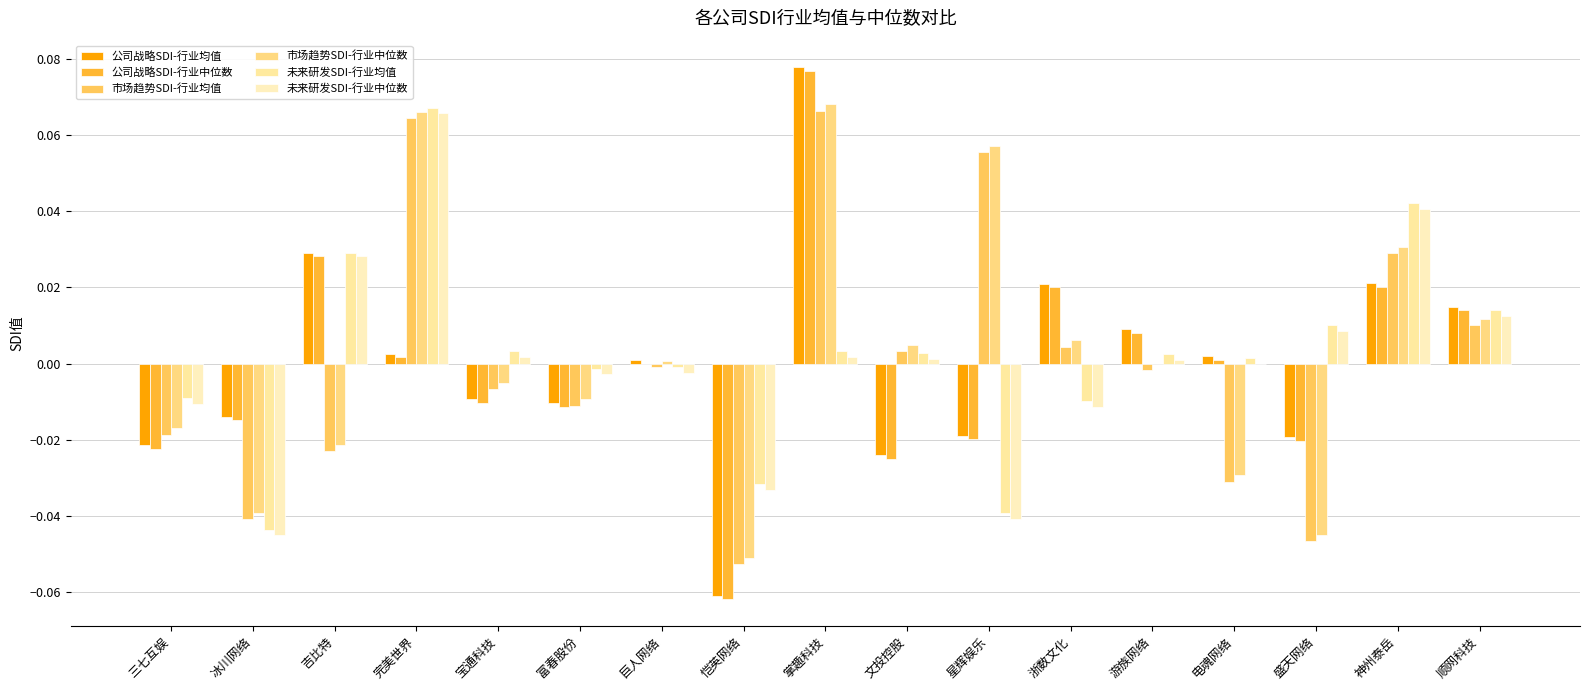

What is the smallest value displayed?

-0.1